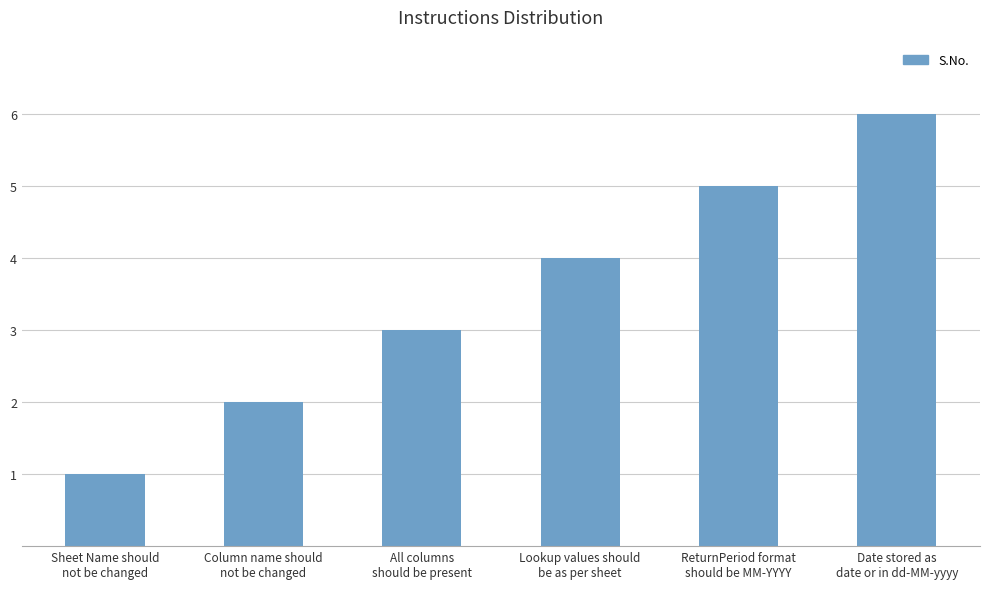

Does the chart contain any negative values?

No